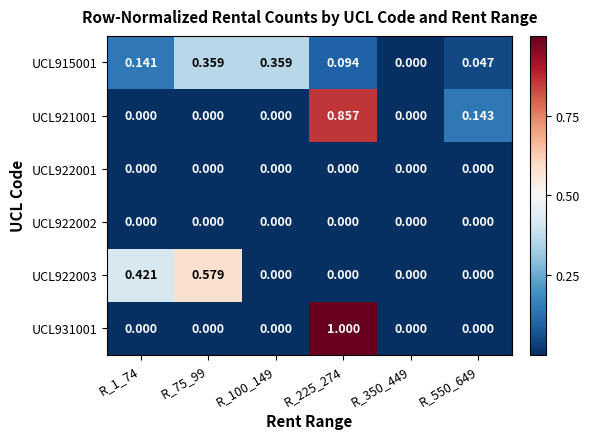

How many data points does each series have?

6